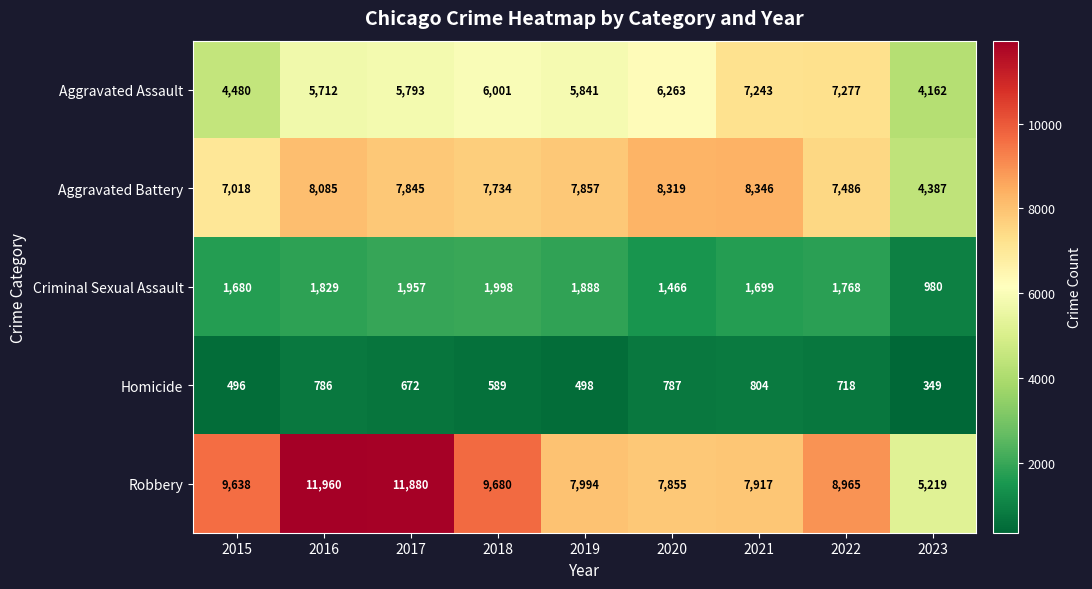

Rank the series by their maximum value, from highest to lowest.

Robbery, Aggravated Battery, Aggravated Assault, Criminal Sexual Assault, Homicide